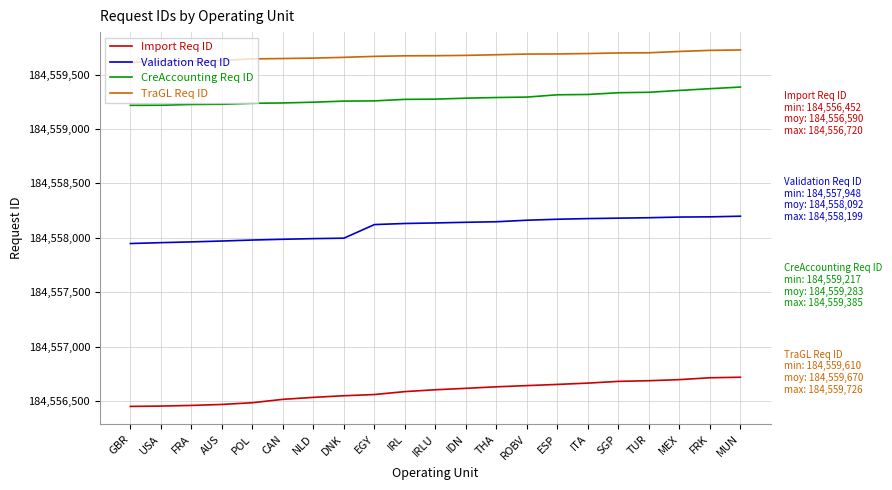

Does the chart have visible grid lines?

Yes